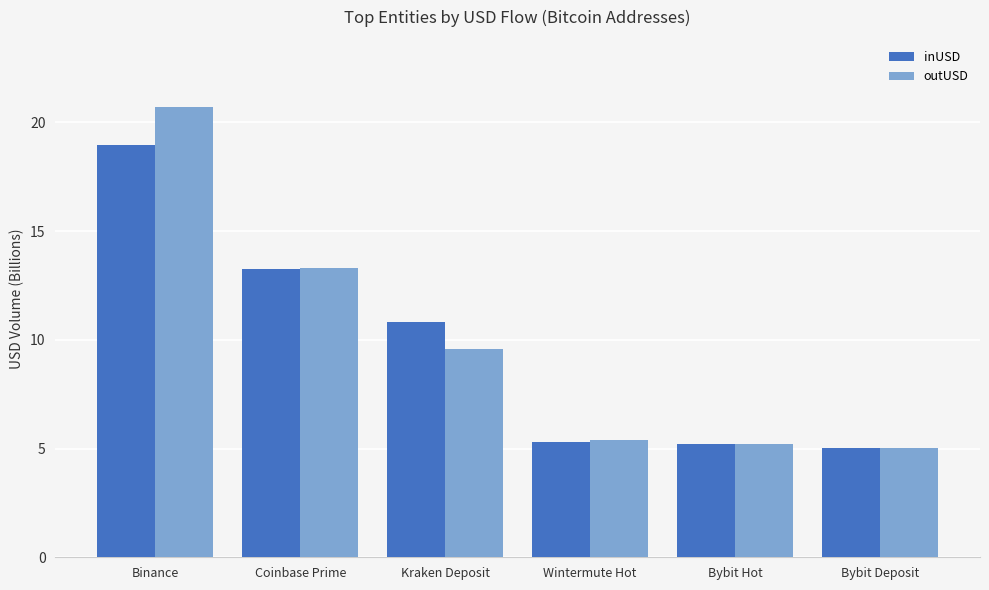

Rank the series at Binance from highest to lowest value.

outUSD, inUSD